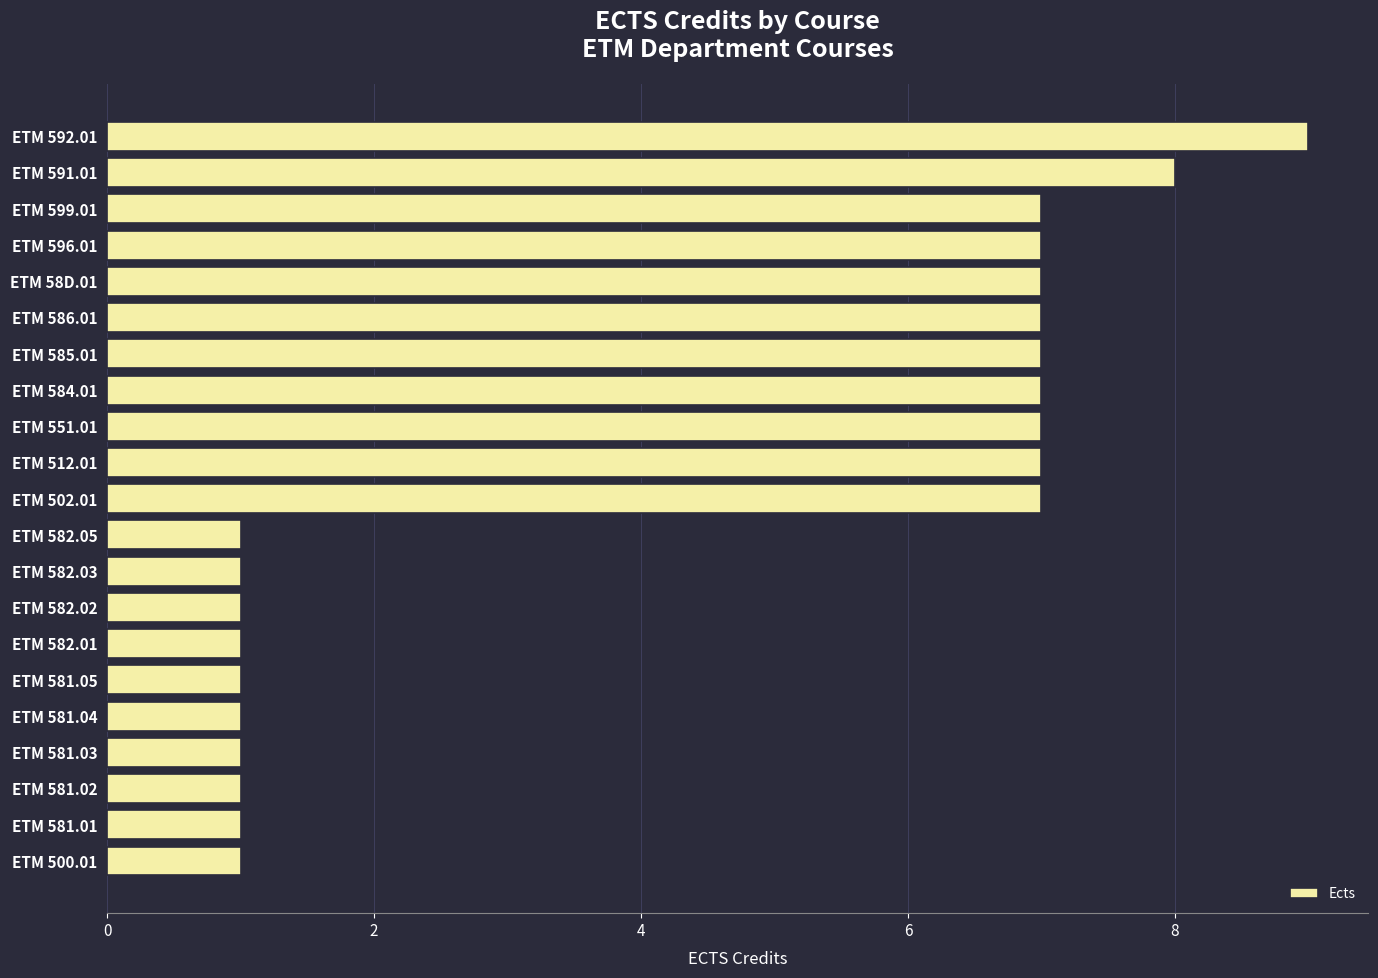

Does the chart contain any negative values?

No